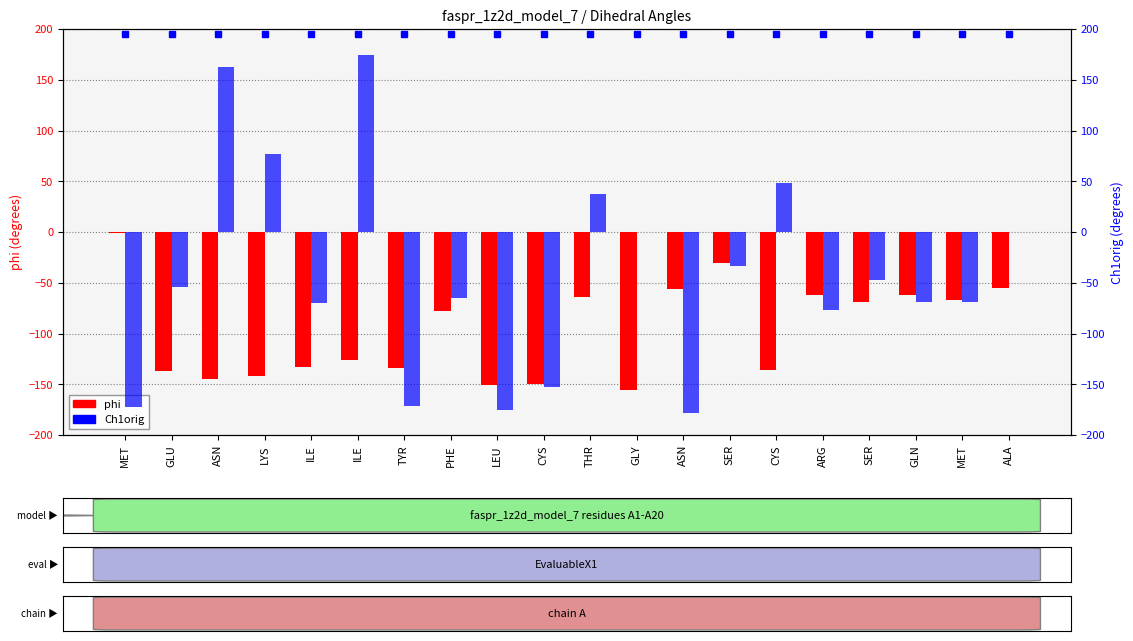

At CYS, list the series in order from largest to smallest.

phi, Ch1orig